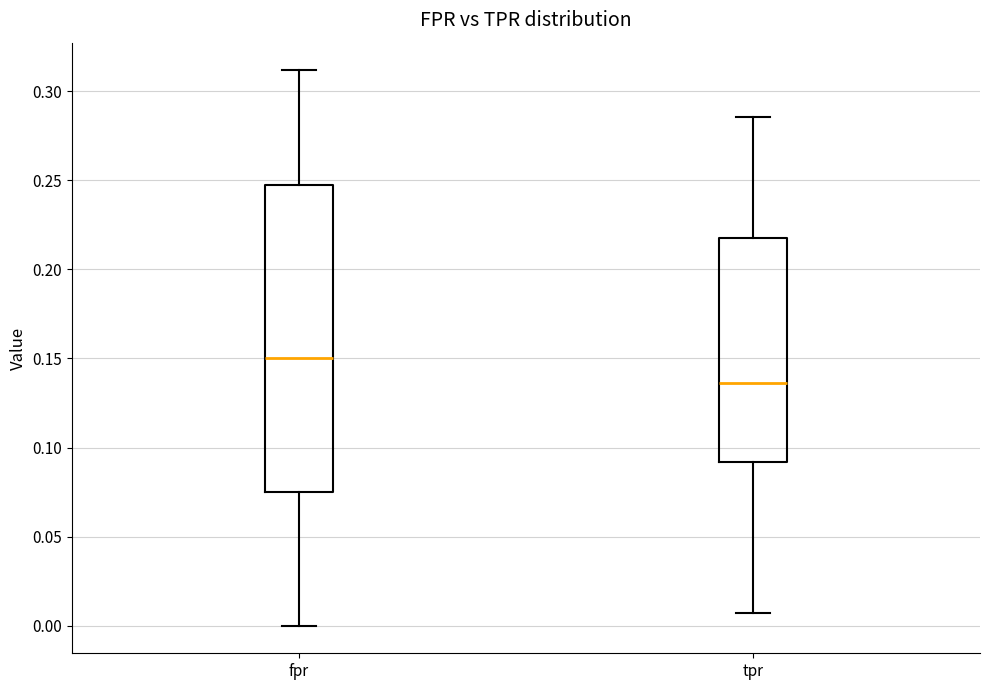

Where does the lower whisker of the box for fpr end on the y-axis? The values are not printed on the chart, so give them approximately, as read against the axis.

0.000